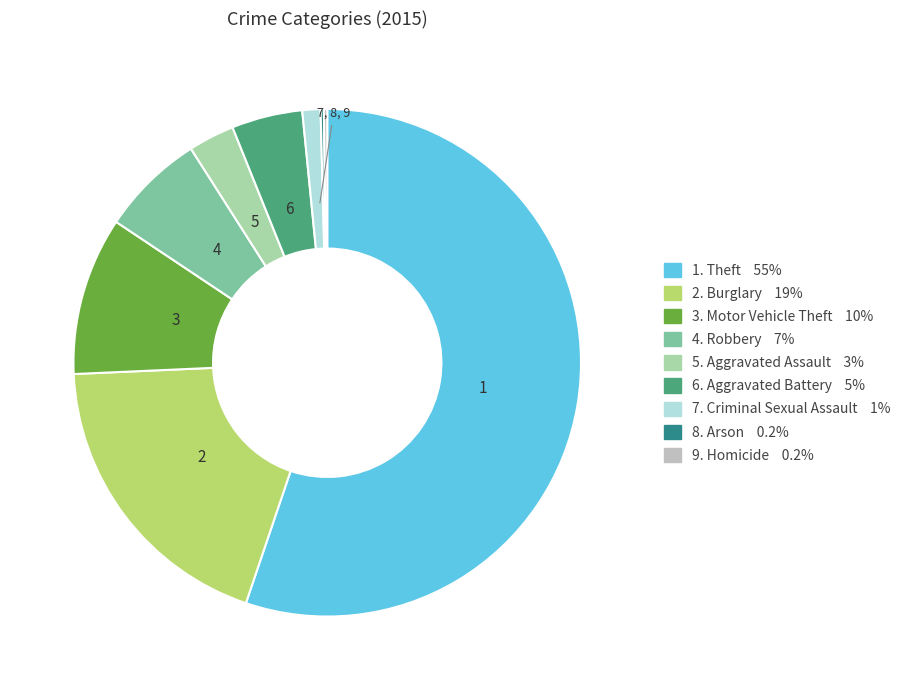

Is there any slice that represents more than half of the pie?

Yes